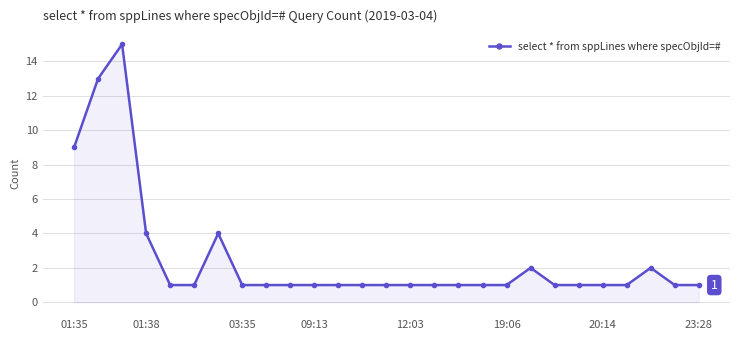

Reading left to right, list all the values displayed in this chart.

9	13	15	4	1	1	4	1	1	1	1	1	1	1	1	1	1	1	1	2	1	1	1	1	2	1	1